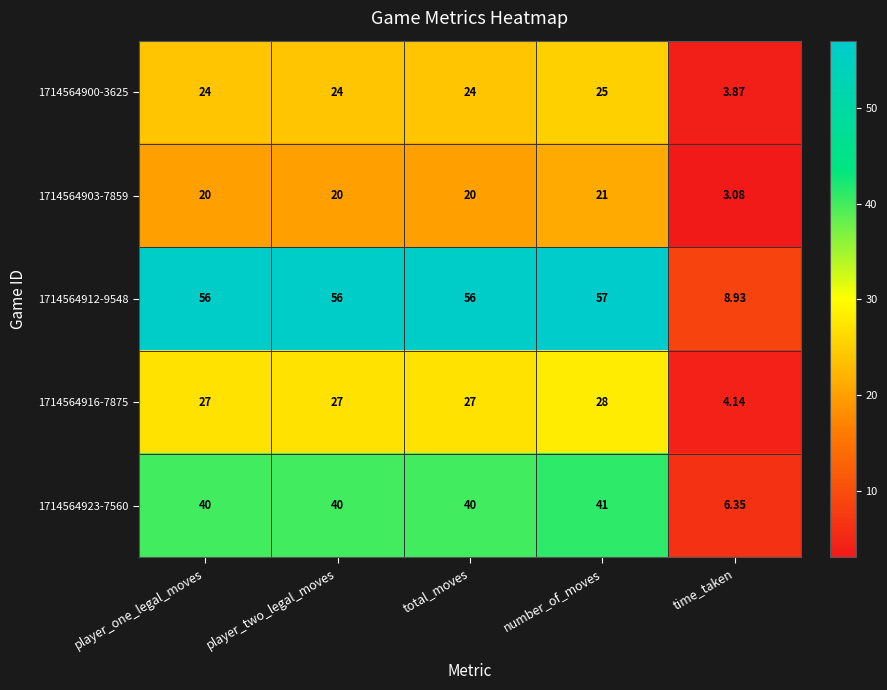

At which category is the sum across all series the highest?

number_of_moves